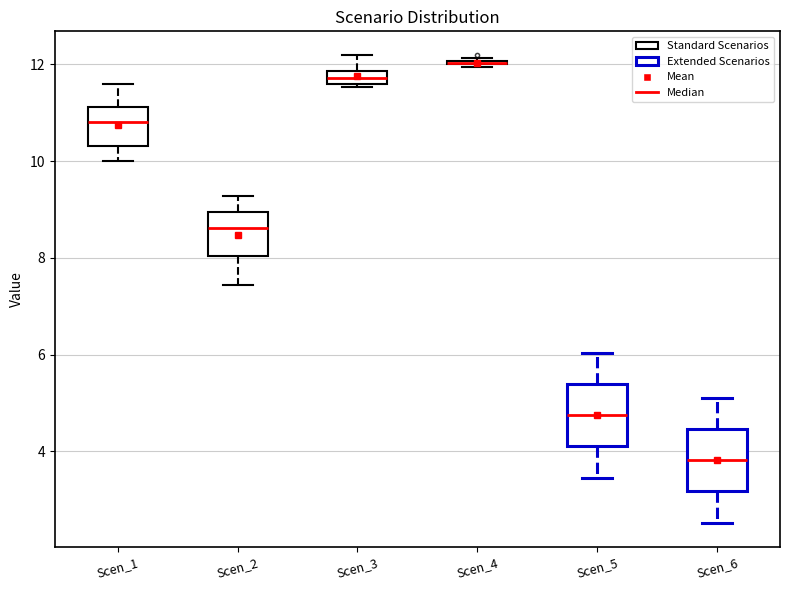

Where does the median line of the box for Scen_1 sit on the y-axis? The values are not printed on the chart, so give them approximately, as read against the axis.

10.8